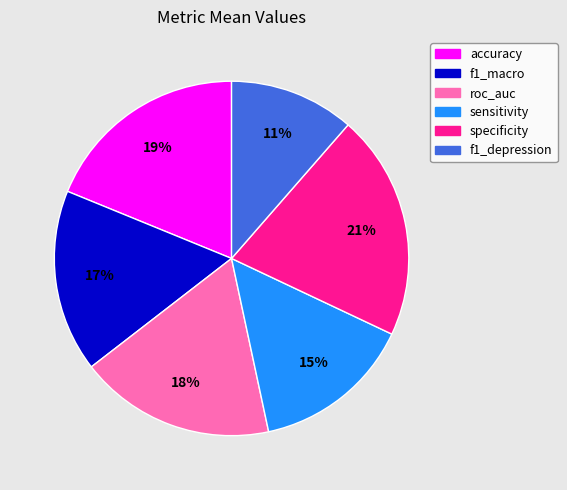

To the nearest percent, what percentage of the pie is f1_macro?

17%